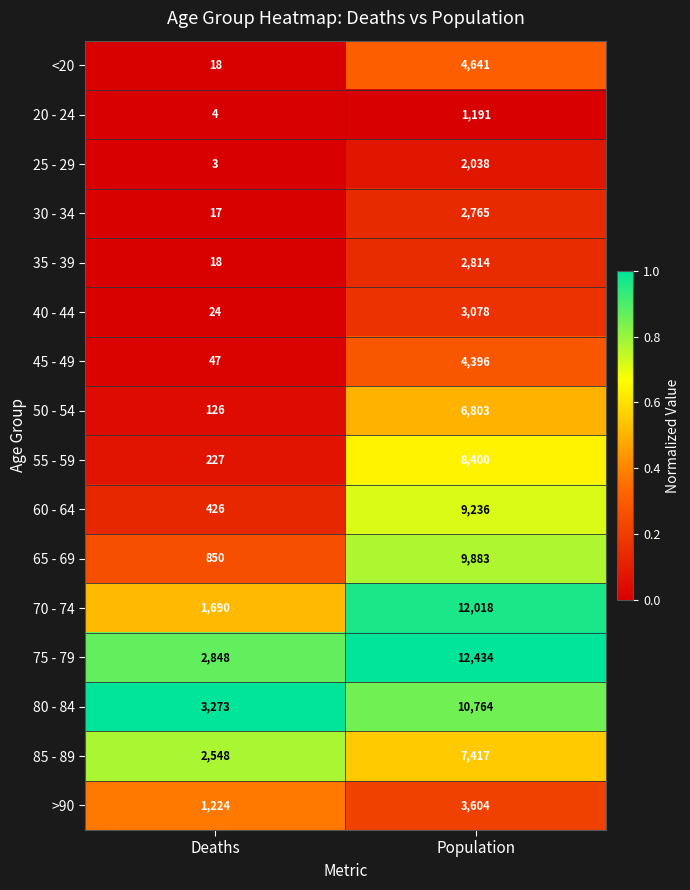

Which series has the largest total across all categories?

75 - 79